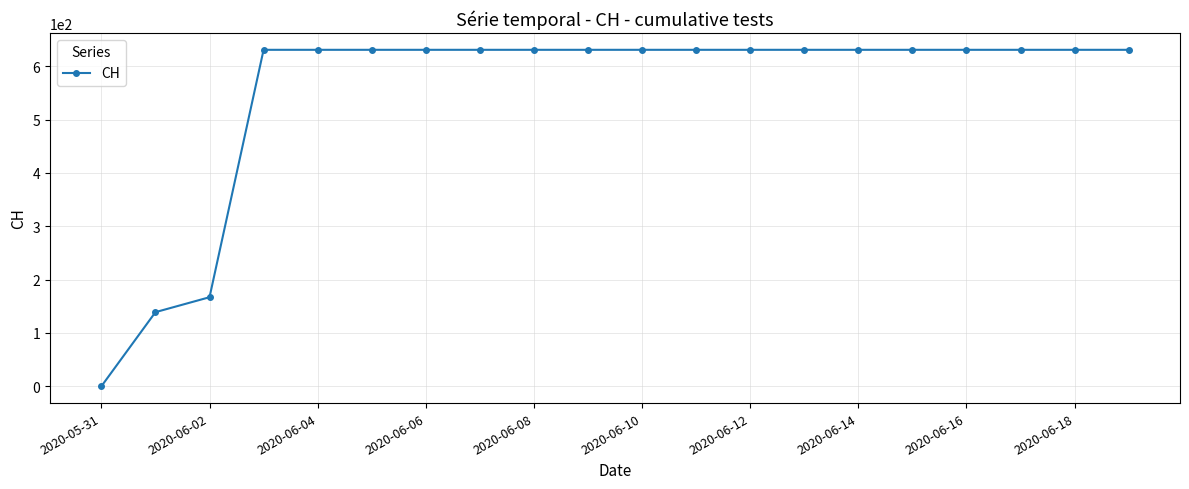

What is the average value?

552